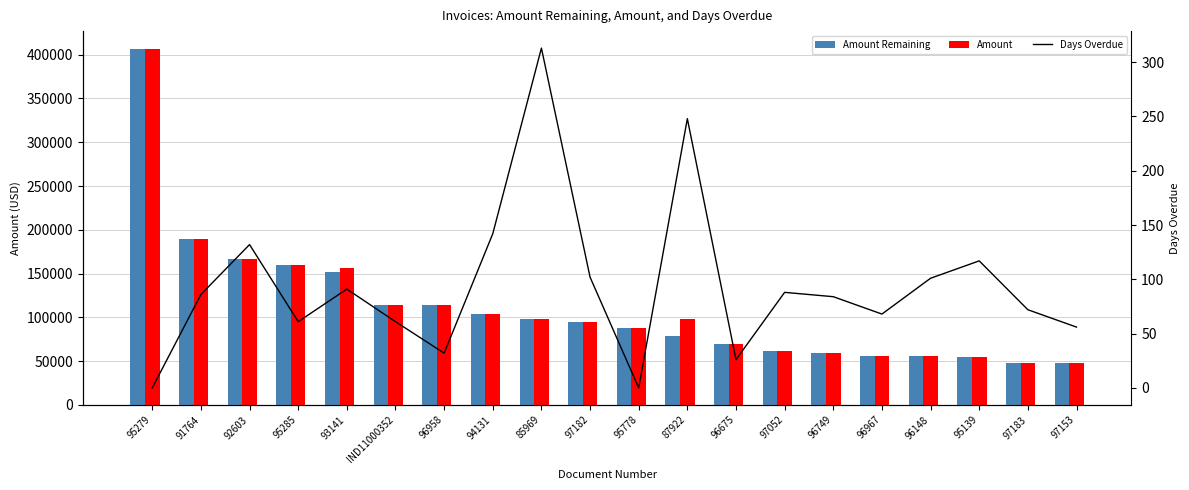

Reading left to right, what are all the values shown in this chart?

Amount Remaining: 406603.7	189000.0	166286.1	159338.5	152000.0	114232.7	113894.6	103571.4	97807.0	94374.9	87819.0	78469.2	69212.0	61833.1	58846.7	56000.0	55352.8	55000.0	47987.2	47855.1
Amount: 406603.7	189000.0	166286.1	159338.5	156000.0	114232.7	113894.6	103571.4	97807.0	94374.9	87819.0	98647.0	69212.0	61833.1	58846.7	56000.0	55352.8	55000.0	47987.2	47855.1
Days Overdue: 0.0	86.0	132.0	61.0	91.0	61.0	32.0	142.0	313.0	102.0	0.0	248.0	26.0	88.0	84.0	68.0	101.0	117.0	72.0	56.0